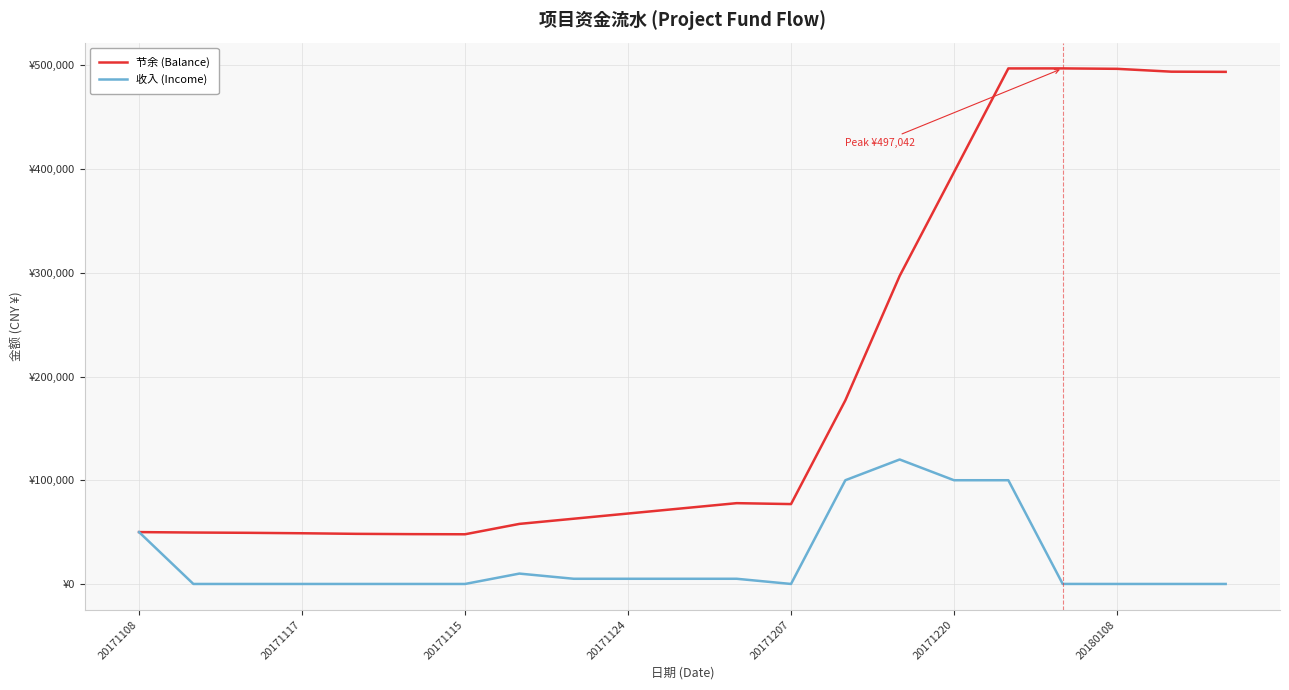

Which series has the widest spread of values?

节余 (Balance)